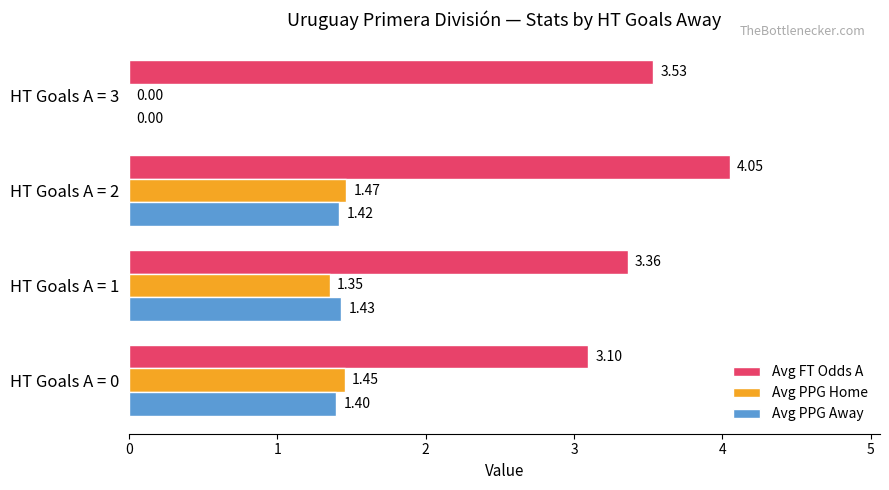

How many distinct data groups are displayed?

3